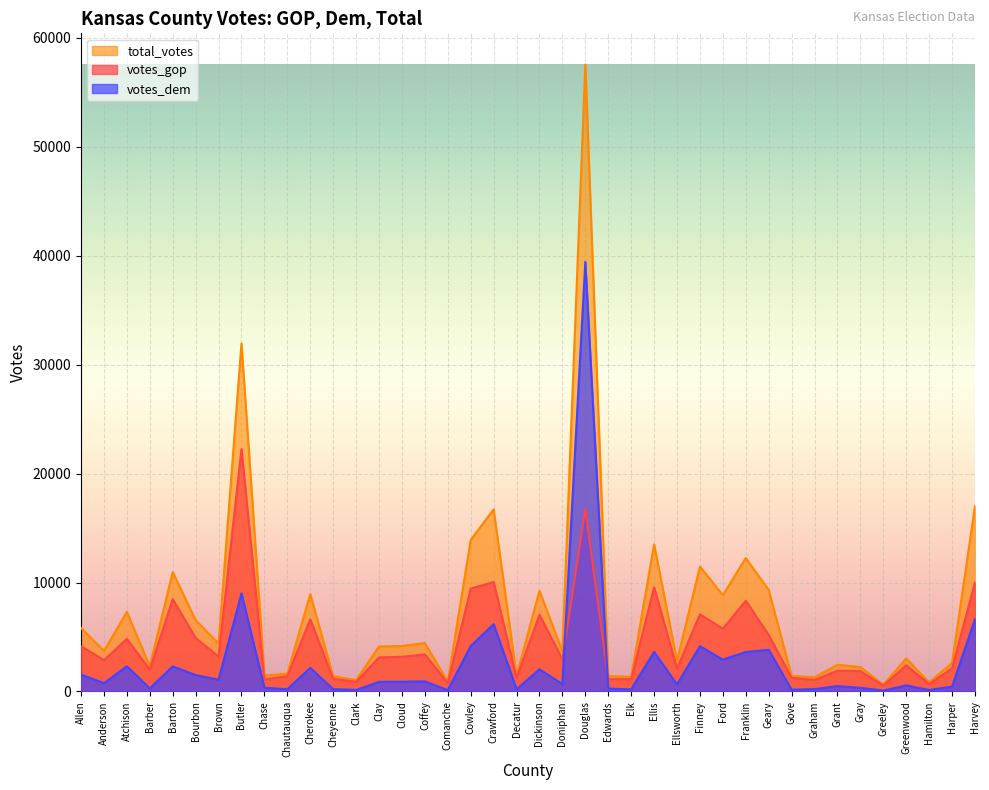

True or false: votes_gop has more than 2 points higher than both neighbors.

True